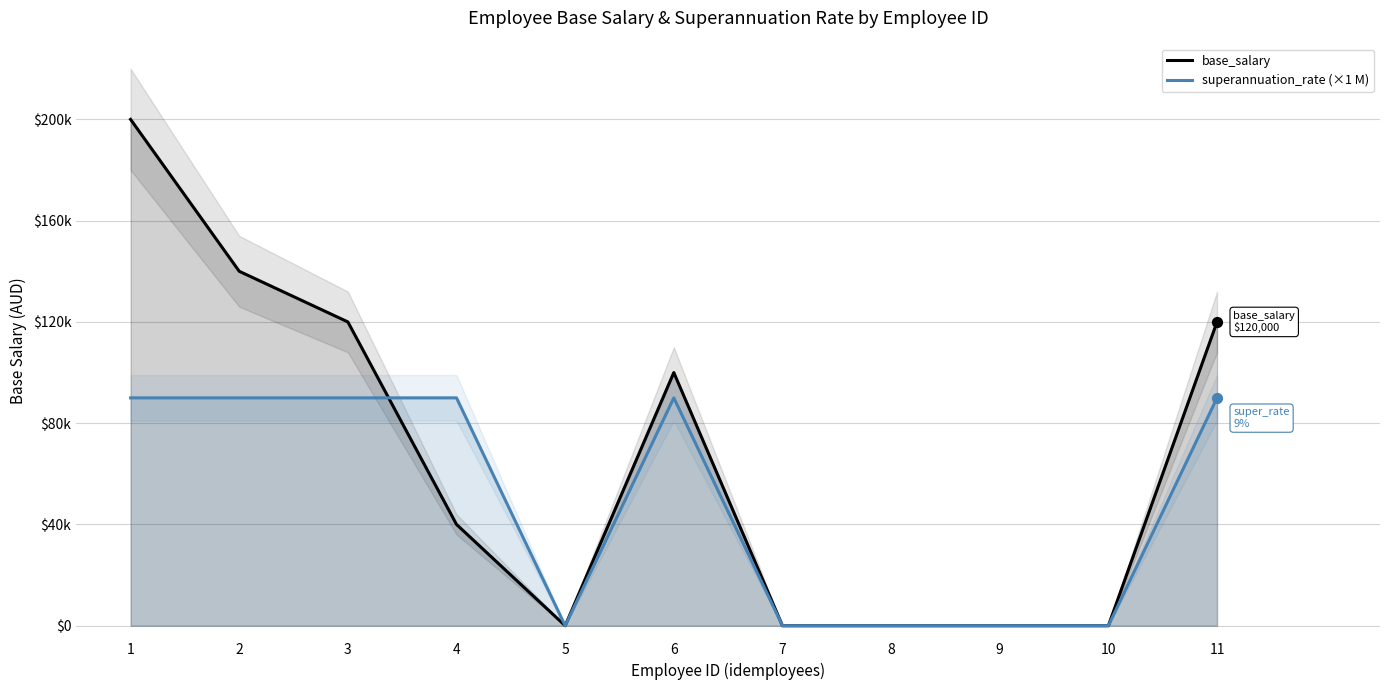

At which category is the sum across all series the highest?

1